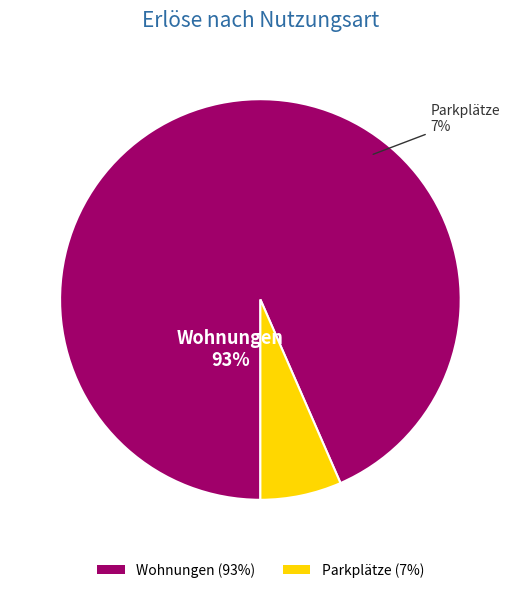

To the nearest percent, what percentage of the pie is Parkplätze?

7%